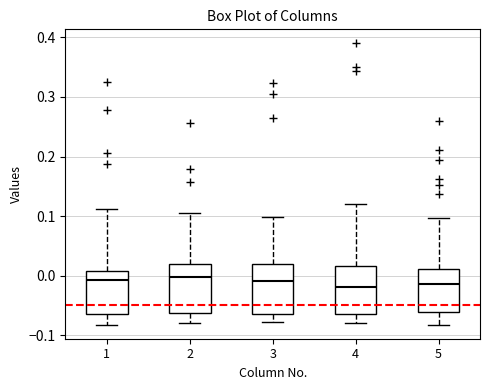

Reading left to right, transcribe this box plot: for each box, give where its median line is, the range the box spans, and where its two whiskers end, as read against the y-axis. The values are not printed on the chart, so give them approximately, as read against the axis.

1: median -0.01, box -0.06 to 0.01, whiskers -0.08 to 0.11
2: median 0.00, box -0.06 to 0.02, whiskers -0.08 to 0.10
3: median -0.01, box -0.06 to 0.02, whiskers -0.08 to 0.10
4: median -0.02, box -0.07 to 0.02, whiskers -0.08 to 0.12
5: median -0.01, box -0.06 to 0.01, whiskers -0.08 to 0.10